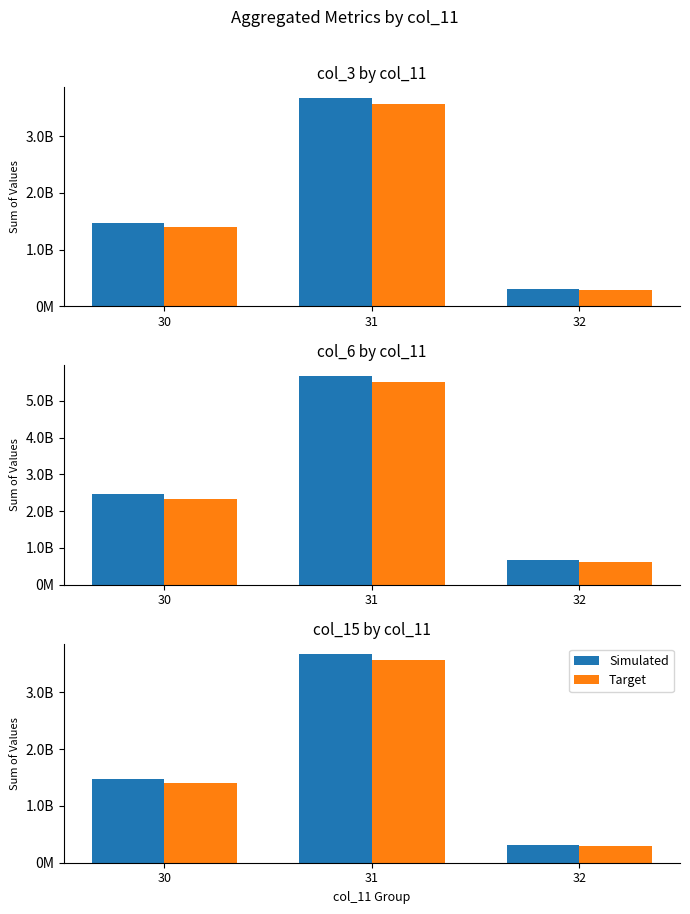

Where is Target nearest to the value 1926901793?

30